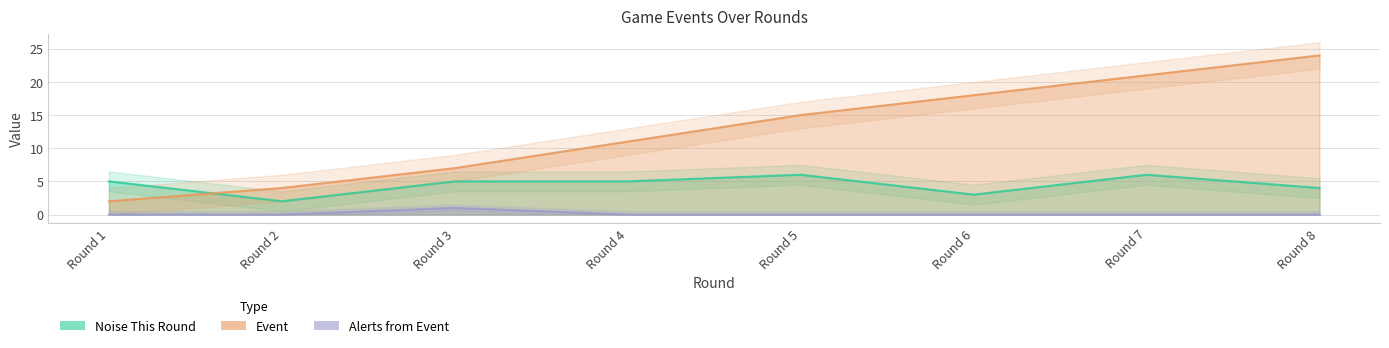

What is the sum of all Noise This Round values?

36